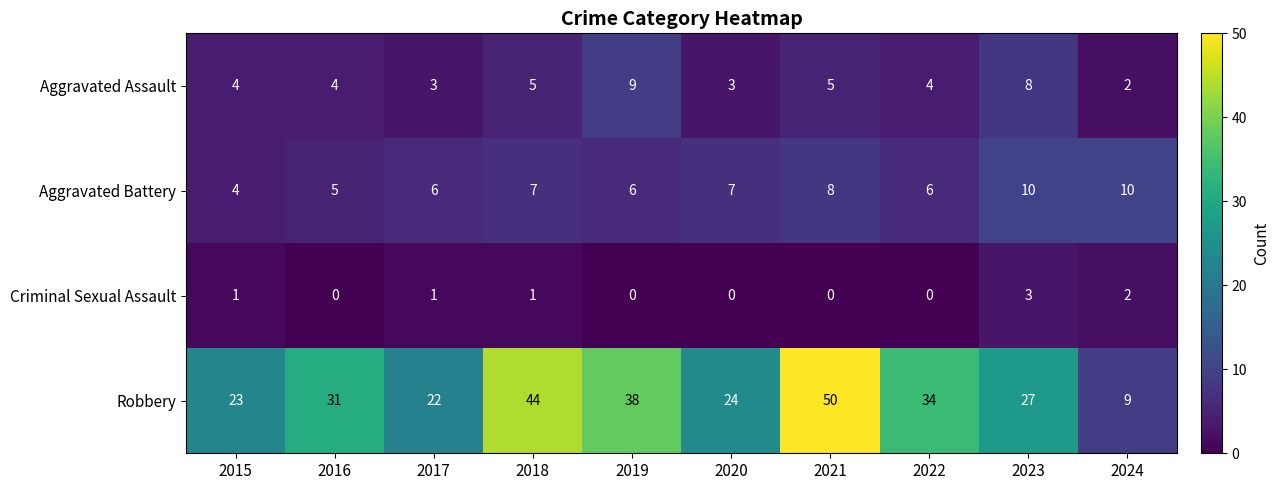

What value does the Robbery series have at 2024, to the nearest 10?

10